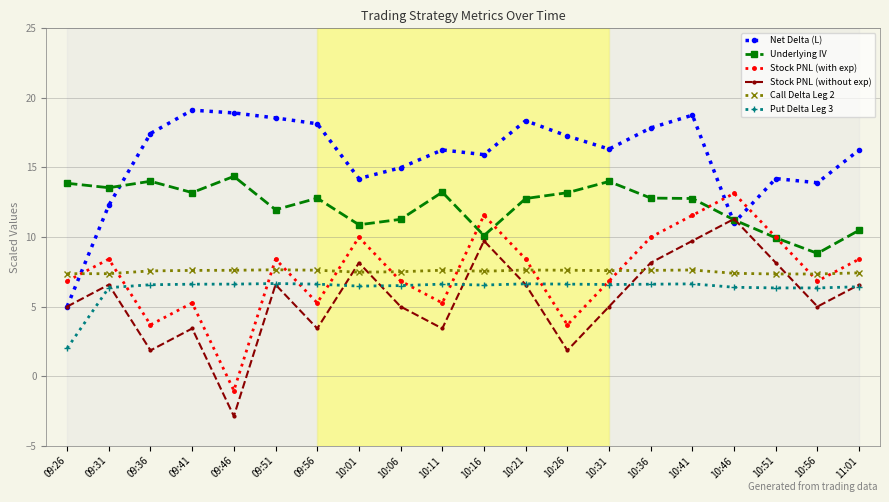

At 10:01, list the series in order from largest to smallest.

Net Delta (L), Underlying IV, Stock PNL (with exp), Stock PNL (without exp), Call Delta Leg 2, Put Delta Leg 3